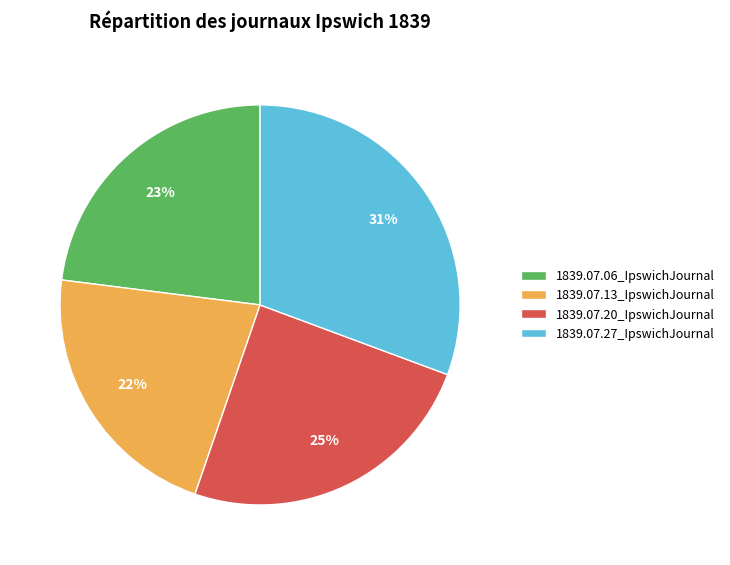

Which has a higher value, 1839.07.27_IpswichJournal or 1839.07.13_IpswichJournal?

1839.07.27_IpswichJournal